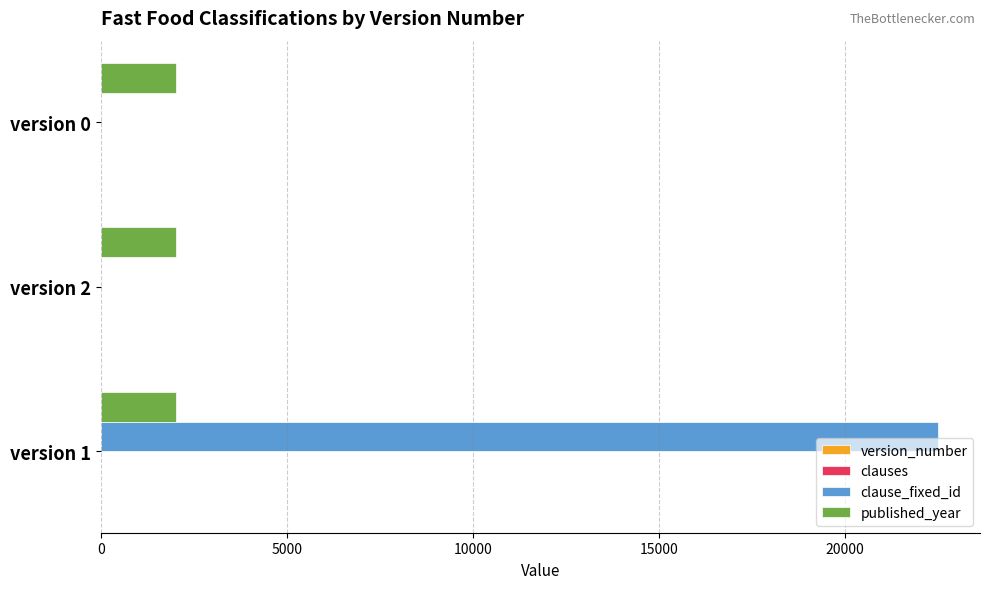

How many series are shown in this chart?

4